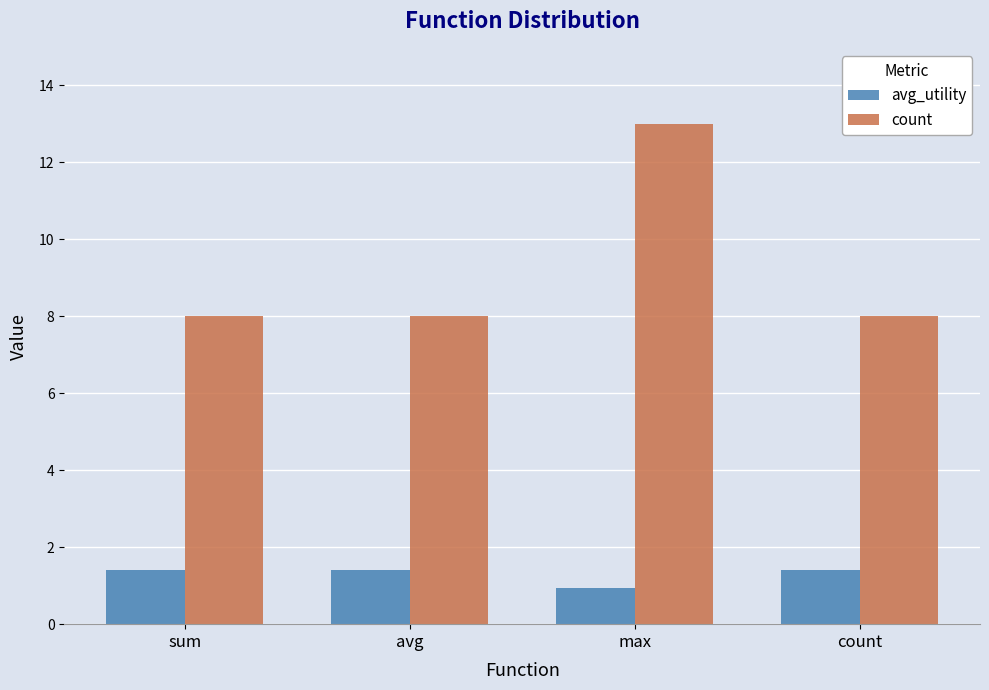

How many bars are there in total?

8